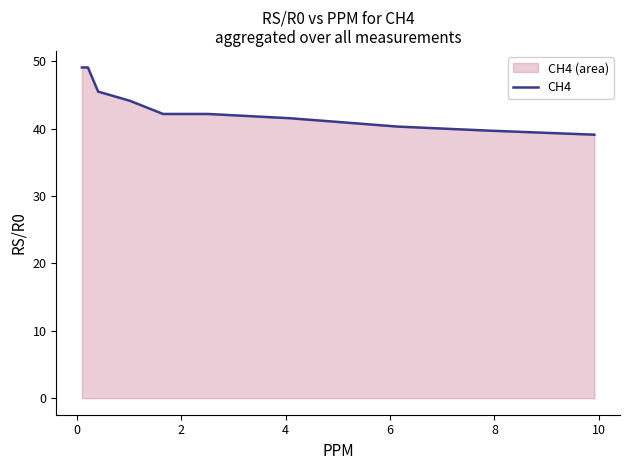

What is the smallest value displayed?

39.1